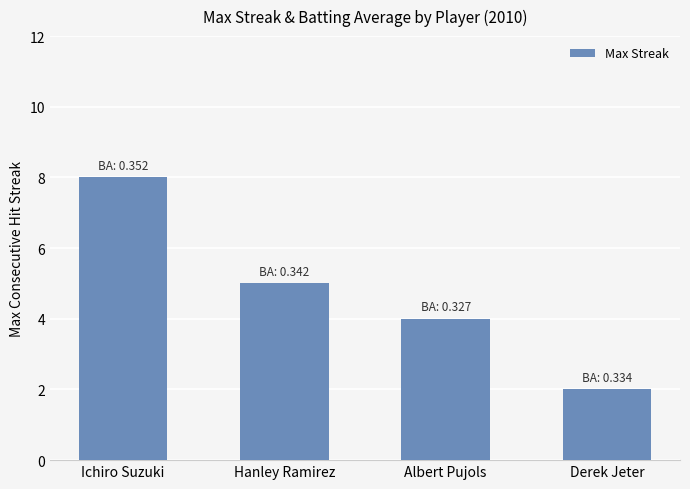

How many values are below 5?

2